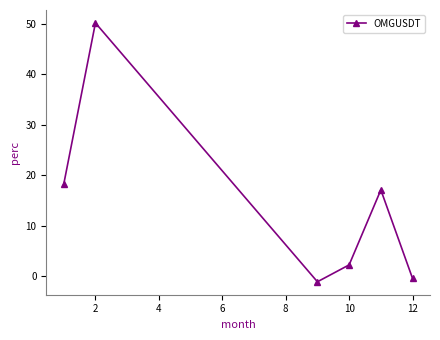

What is the maximum value shown in the chart?

50.2